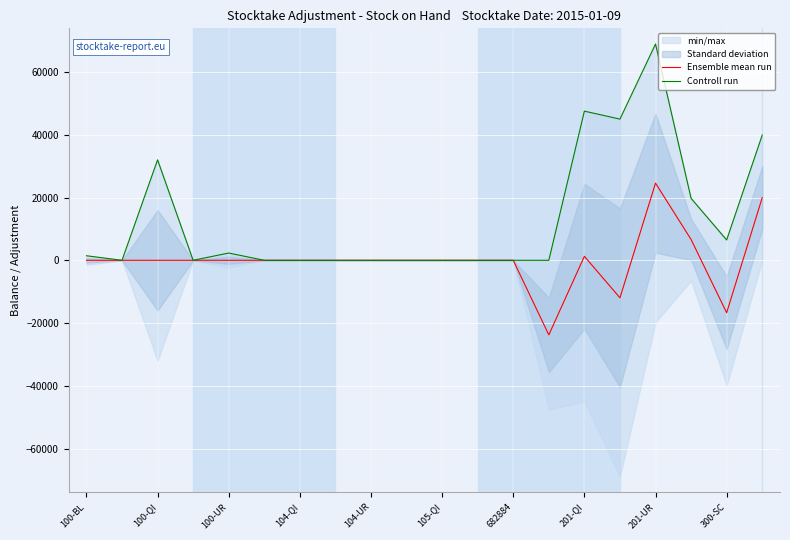

Which category has the highest value in the Ensemble mean run series?

201-UR